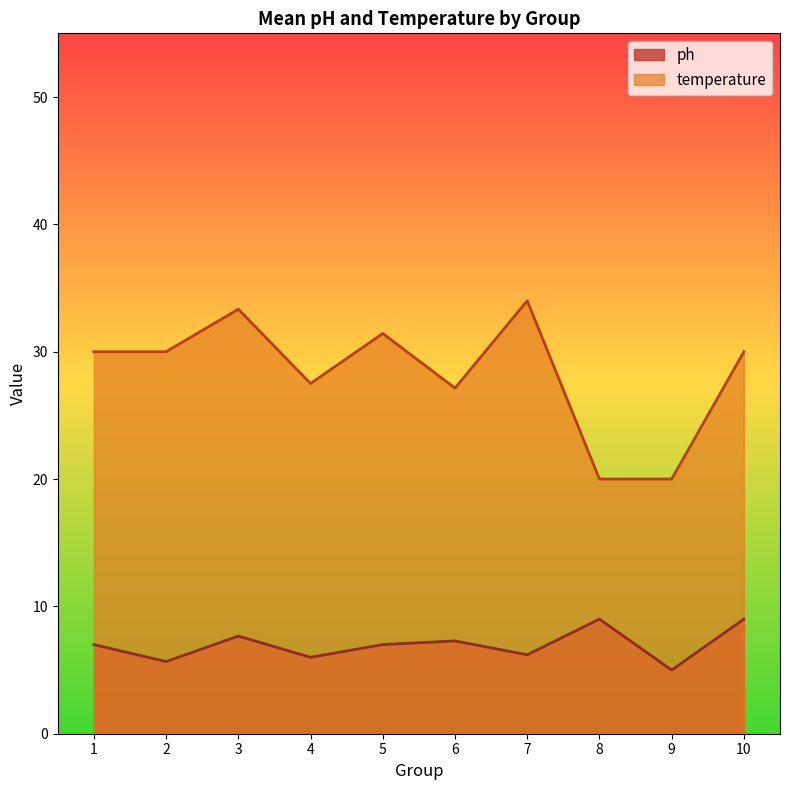

Where does the temperature series first go above 30?

3